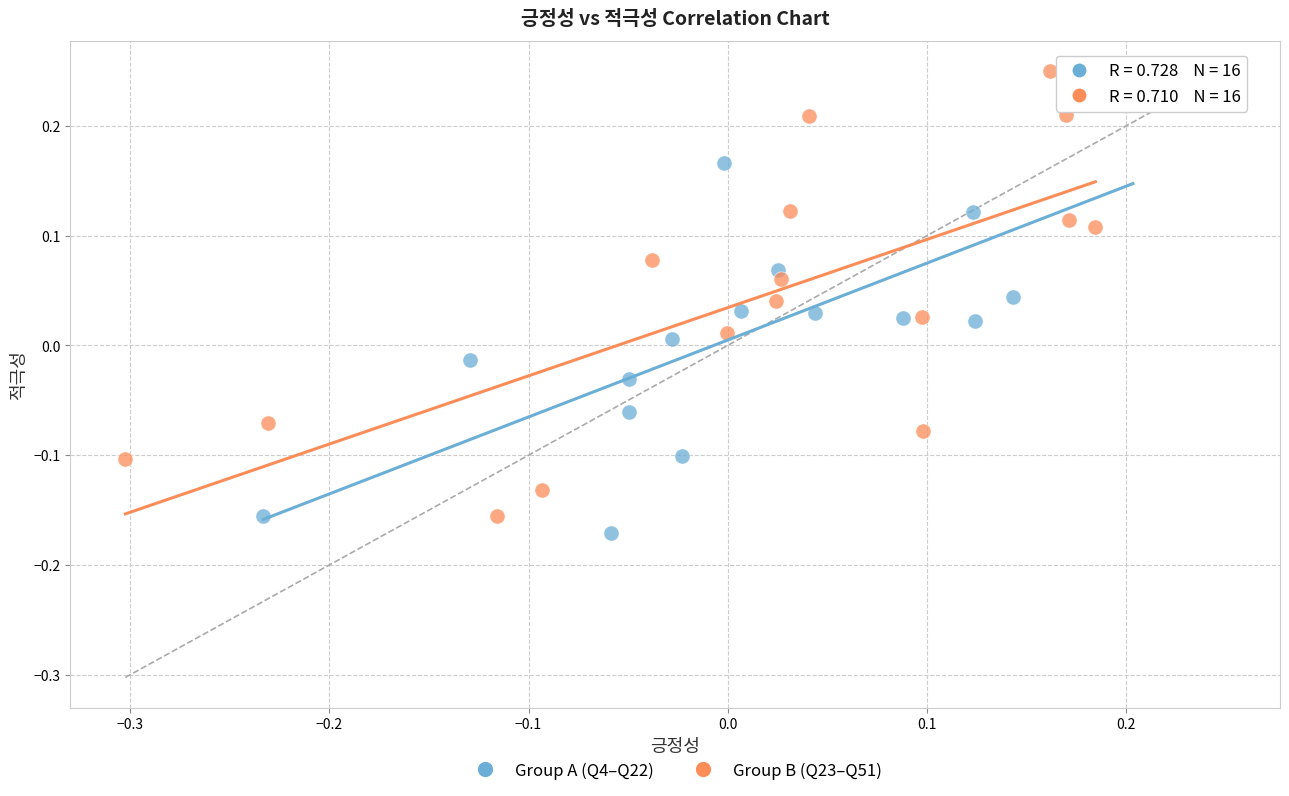

Which series has the widest spread of Y values?

Group B (Q23–Q51)